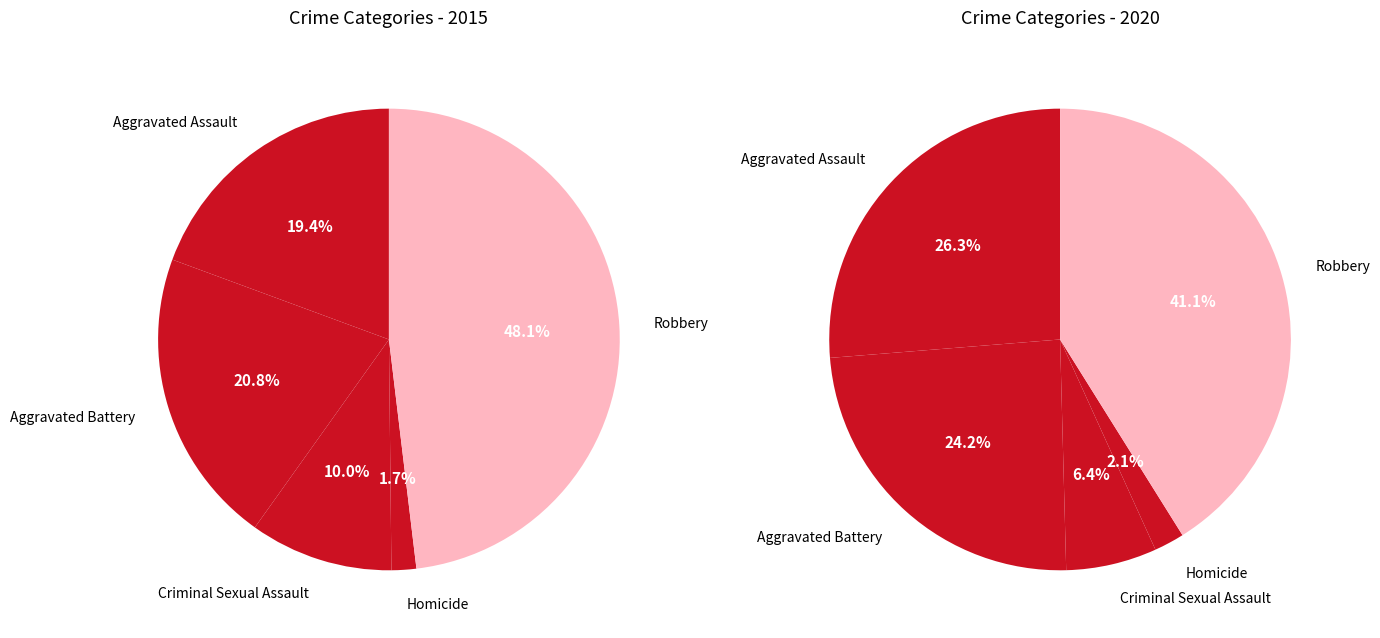

How many slices are in this pie chart?

5